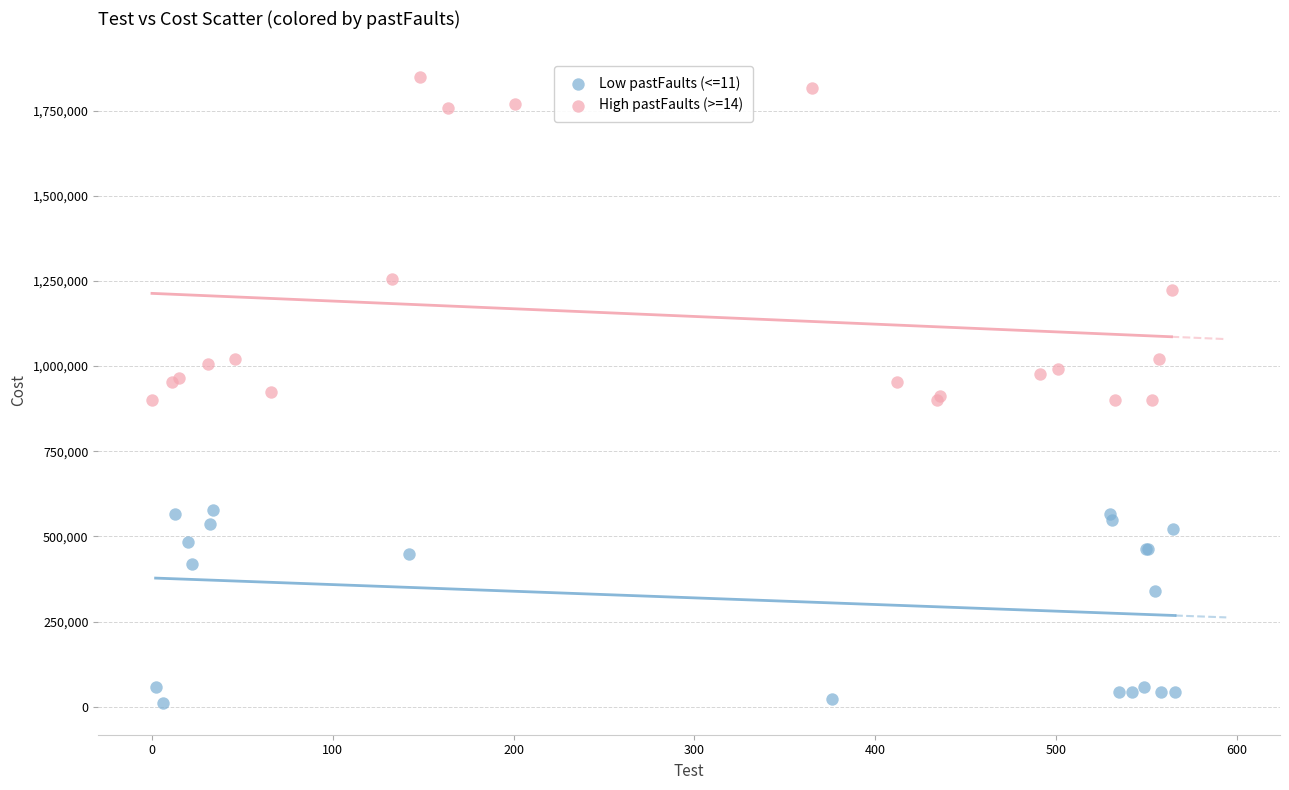

Which series has the widest spread of Y values?

High pastFaults (>=14)